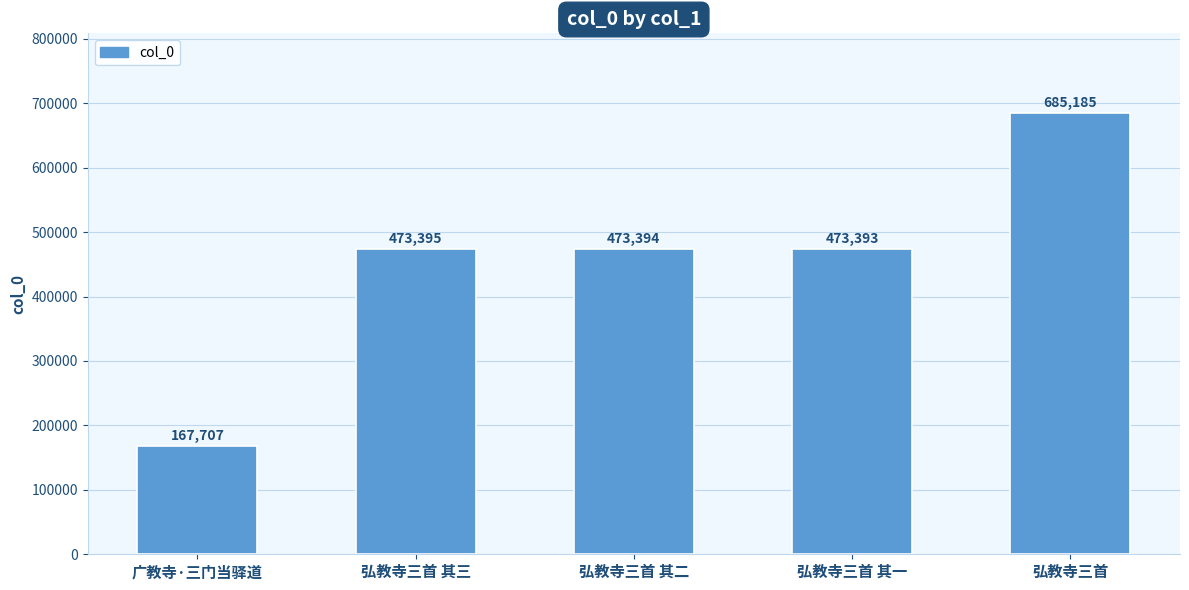

Count the number of data series in this chart.

1